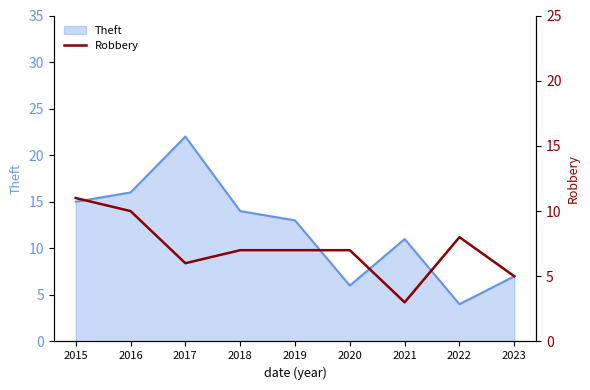

List the labels in order of Theft value, largest first.

2017, 2016, 2015, 2018, 2019, 2021, 2023, 2020, 2022